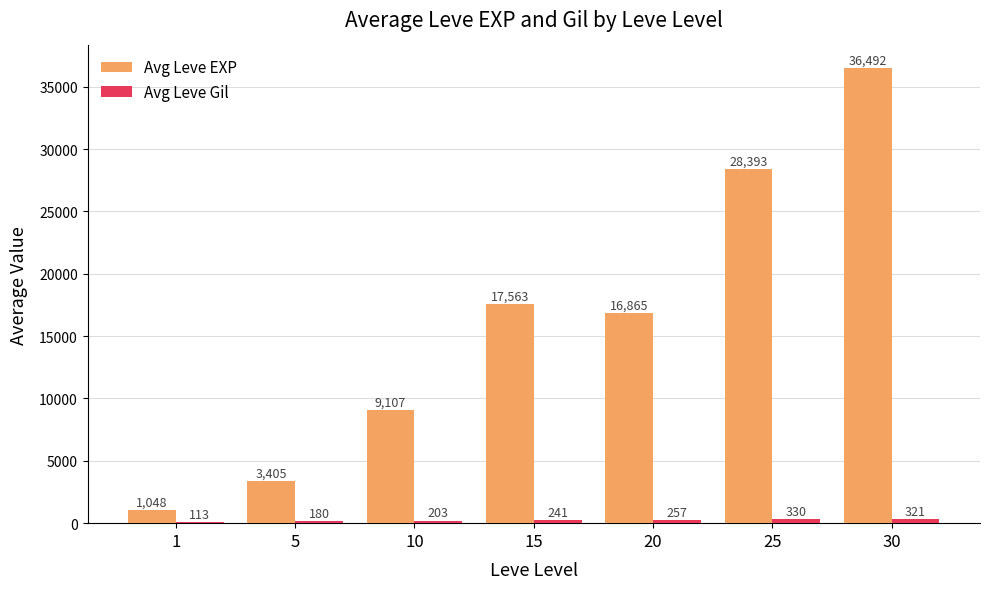

Which series has the largest range (max minus min)?

Avg Leve EXP